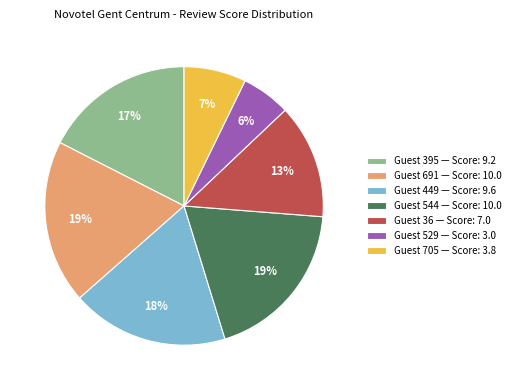

What is the smallest slice in the pie chart?

Guest 529 — Score: 3.0